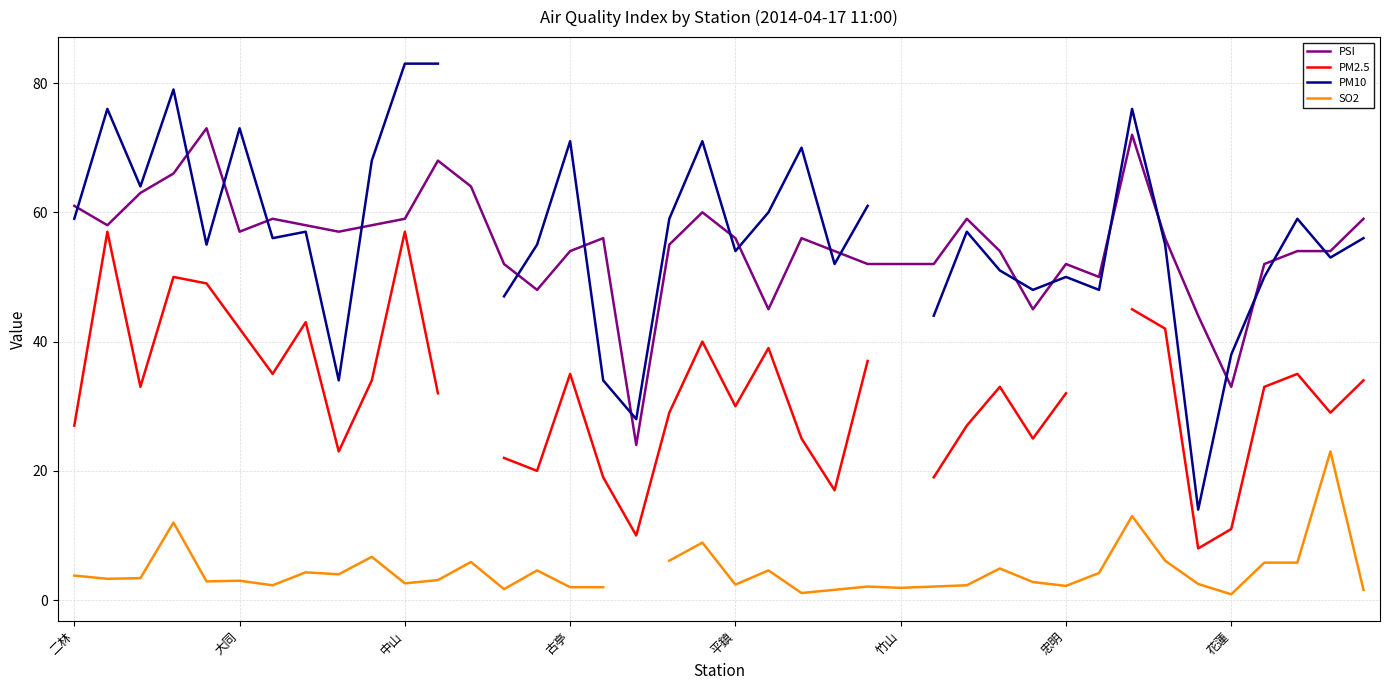

What are all the series names shown in the legend?

PSI, PM2.5, PM10, SO2